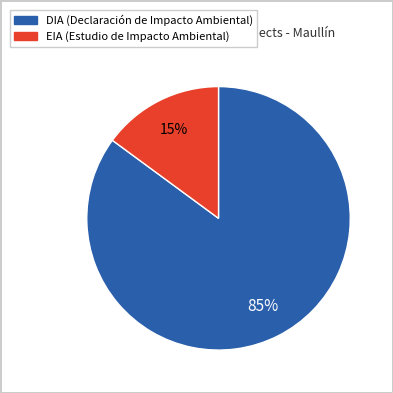

Is the sum of EIA and DIA greater than half?

Yes